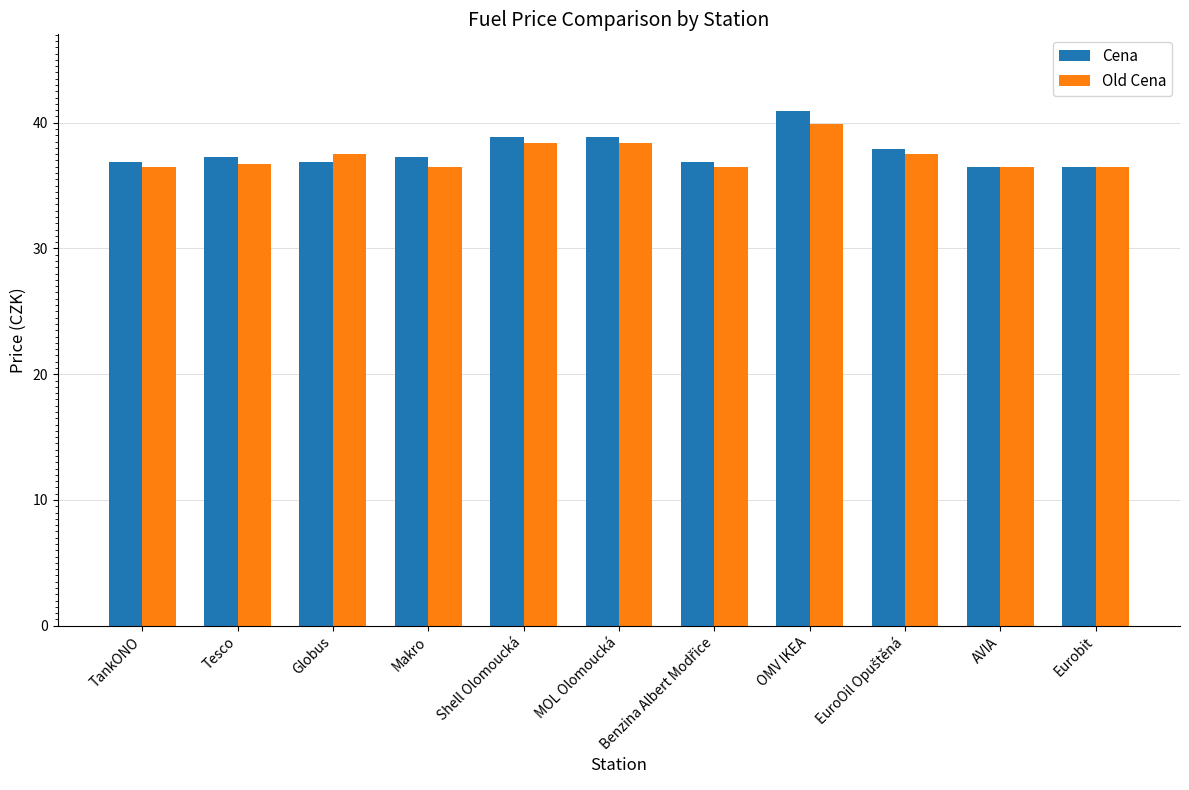

What is the difference between the second highest and minimum values in the Old Cena series?

1.9